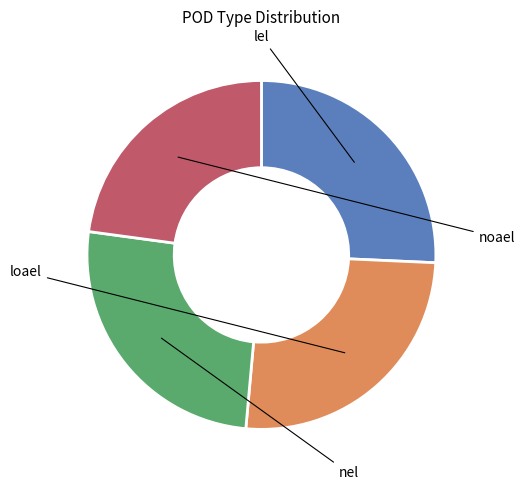

What percentage is NOT represented by nel?

74.3%